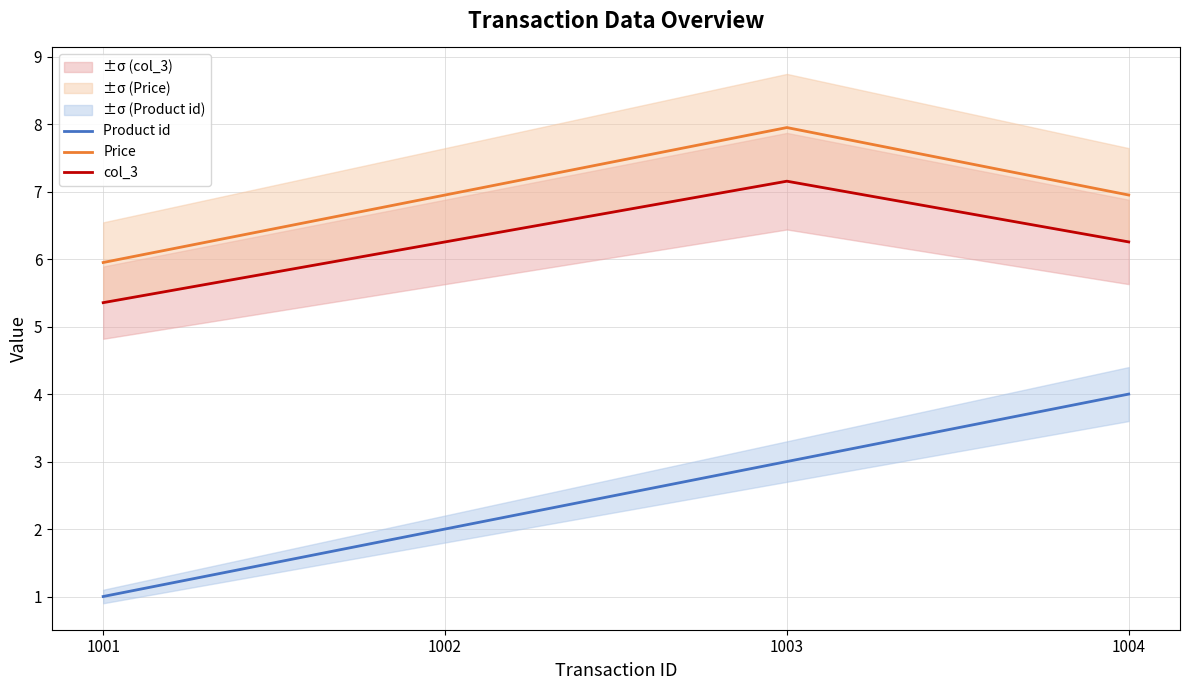

Reading left to right, transcribe all the data shown in this chart.

Product id: 1.0	2.0	3.0	4.0
Price: 6.0	7.0	8.0	7.0
col_3: 5.4	6.3	7.2	6.3